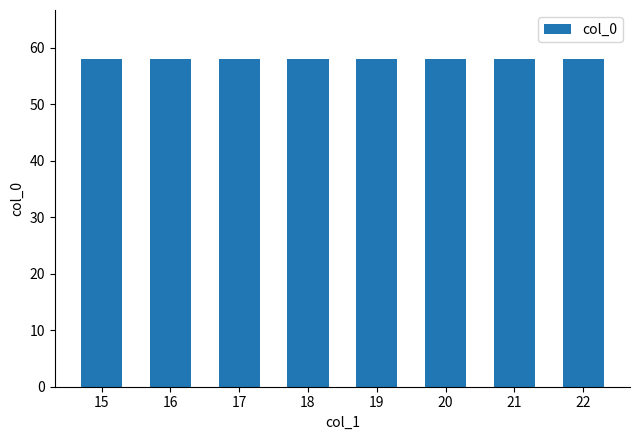

At which label is the value closest to 54?

16